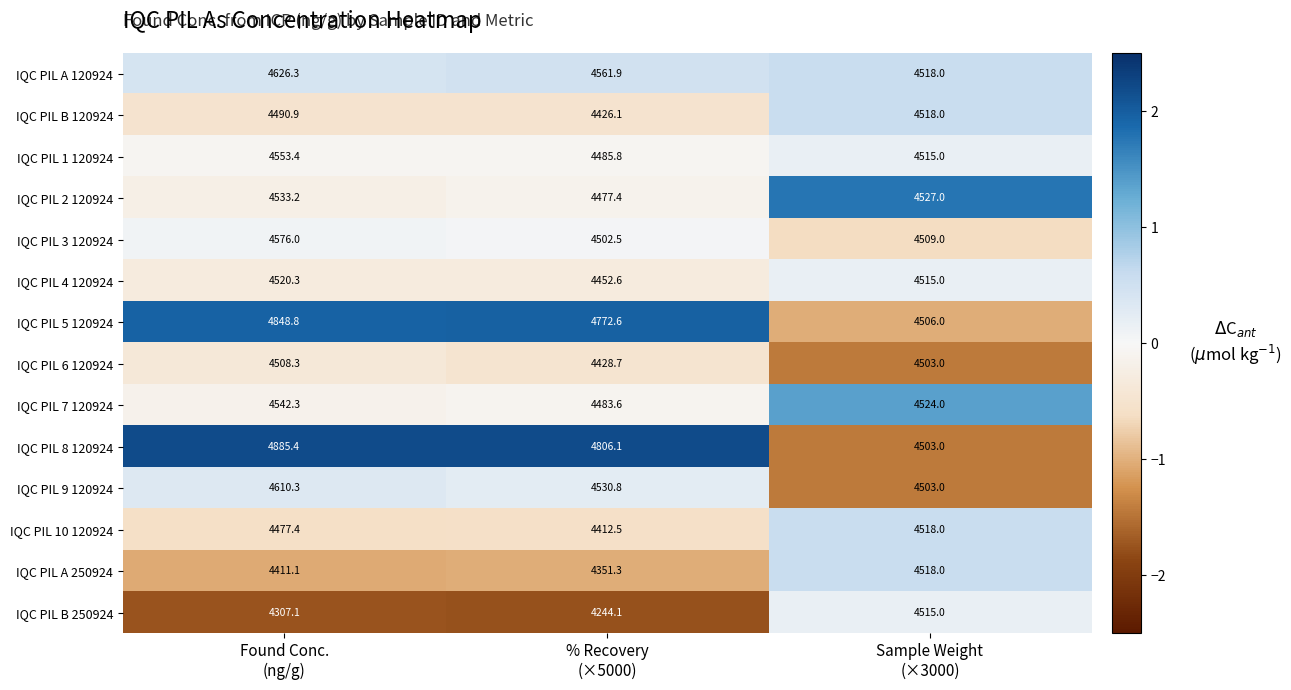

What is the sum of all IQC PIL 2 120924 values?

13537.6